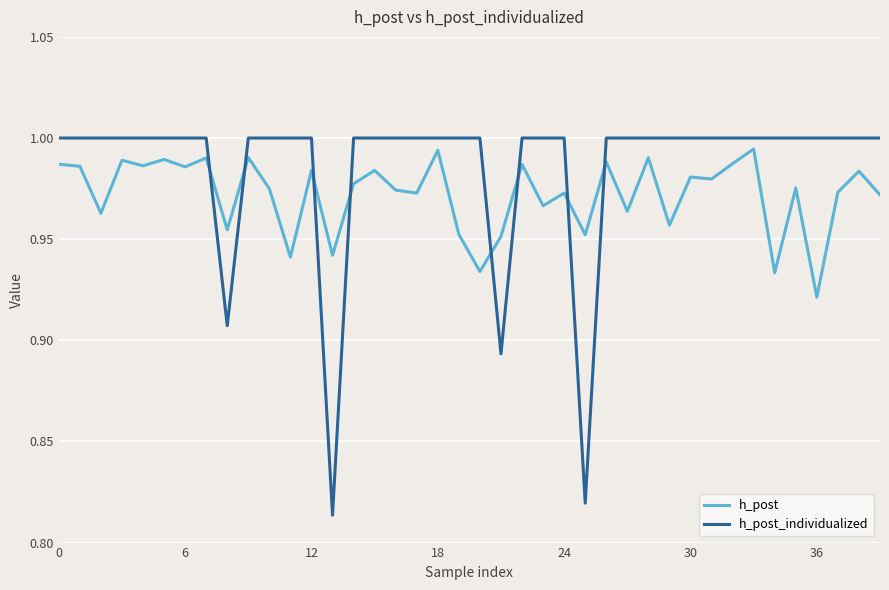

How many intersections are there between h_post_individualized and h_post?

8